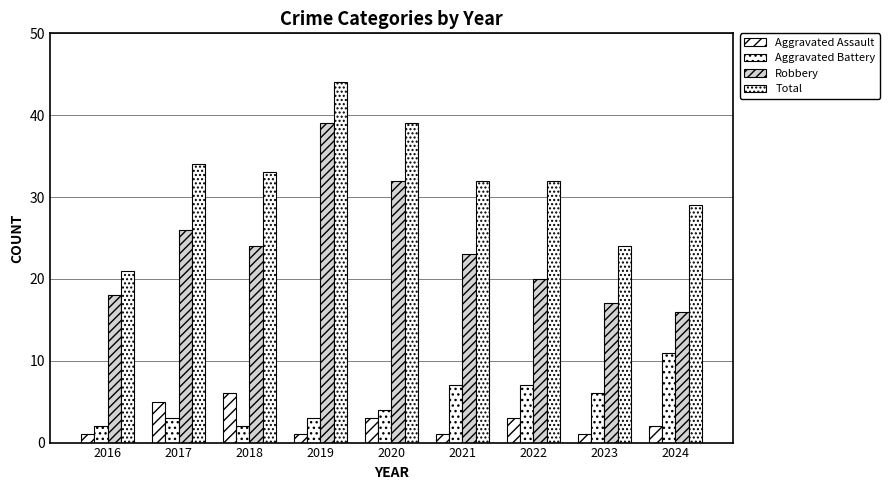

Does the chart contain stacked bars?

No